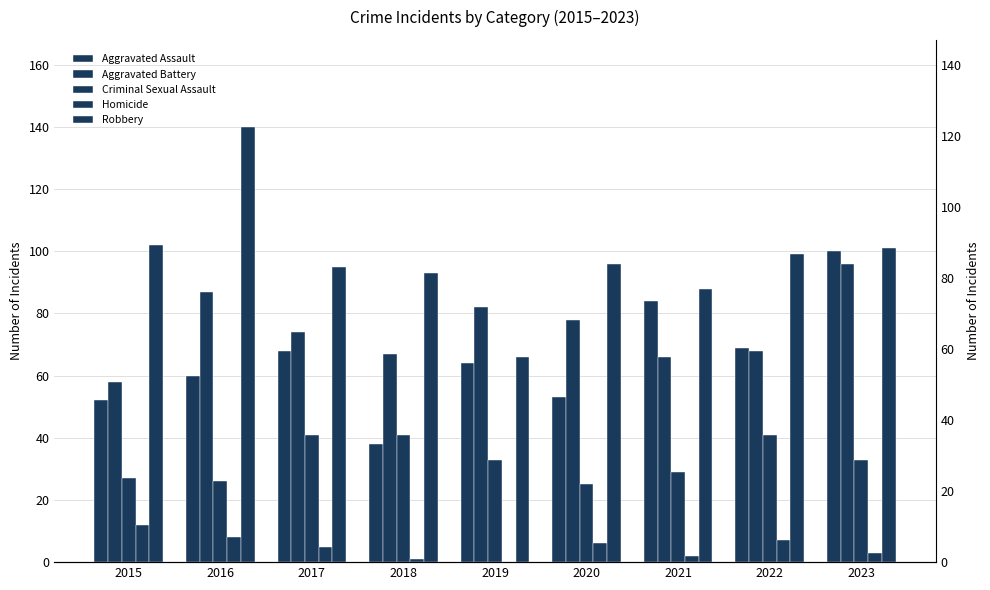

What is the value of the Robbery bar at the 8th from the left?

99